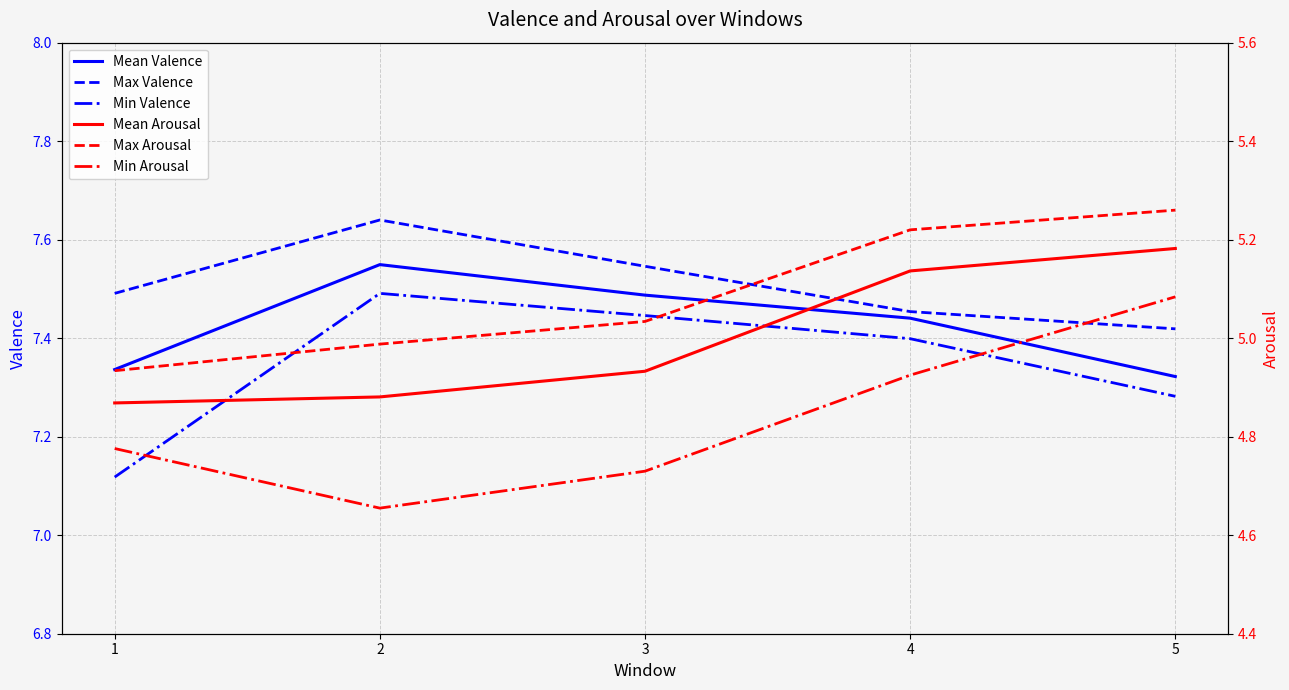

True or false: Max Arousal and Min Valence intersect in this chart.

False